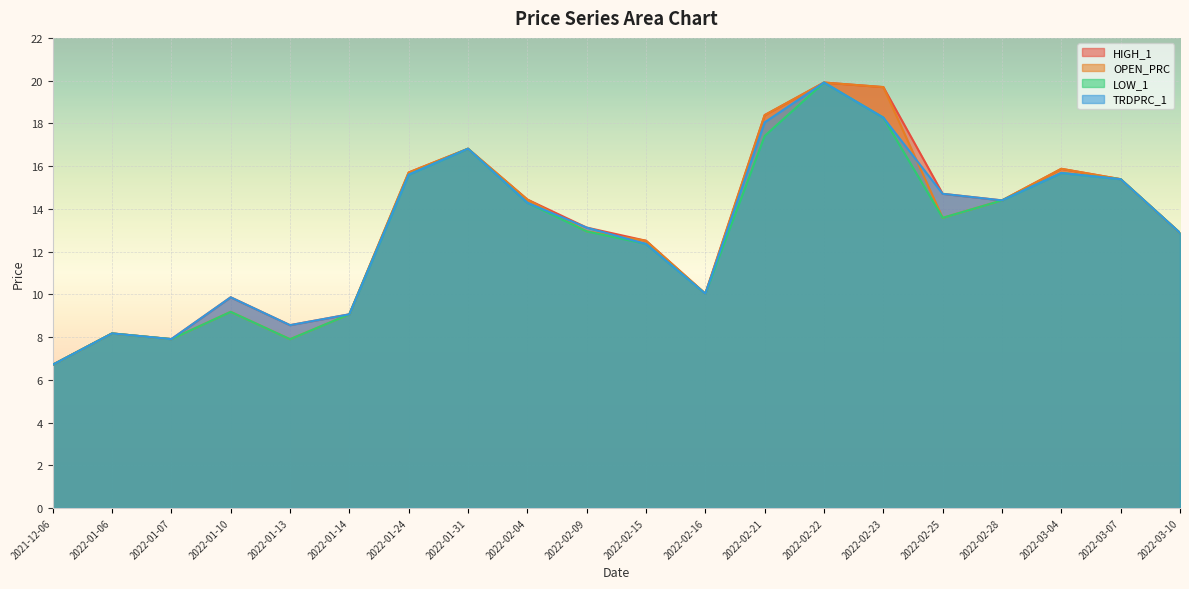

Which series changed the most between 2022-01-24 and 2022-03-04?

HIGH_1